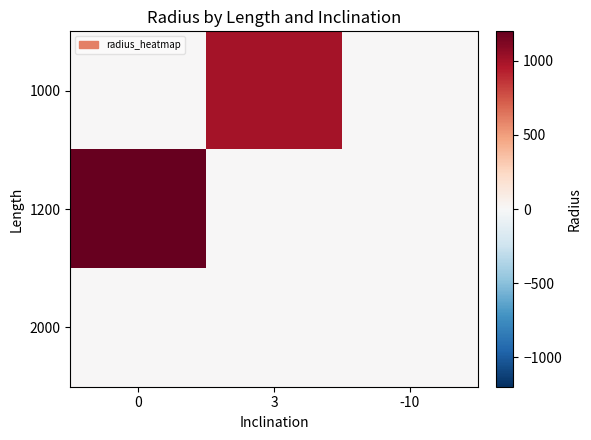

Reading left to right, extract all data points from this chart.

1000: 0=0	3=1000	-10=0
1200: 0=1200	3=0	-10=0
2000: 0=0	3=0	-10=0